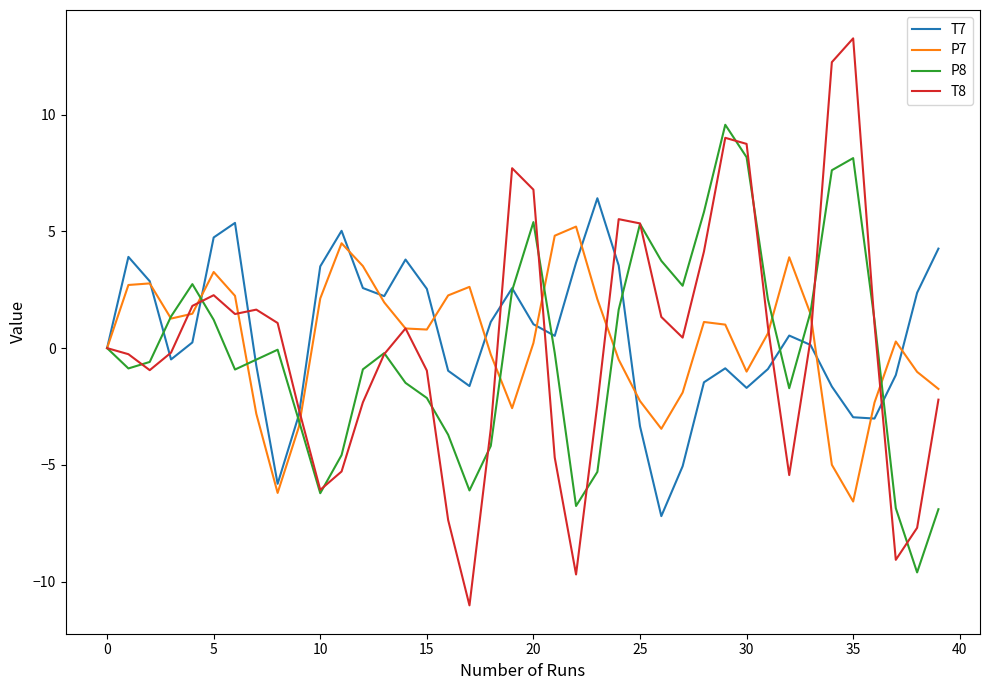

Which series has the largest range (max minus min)?

T8